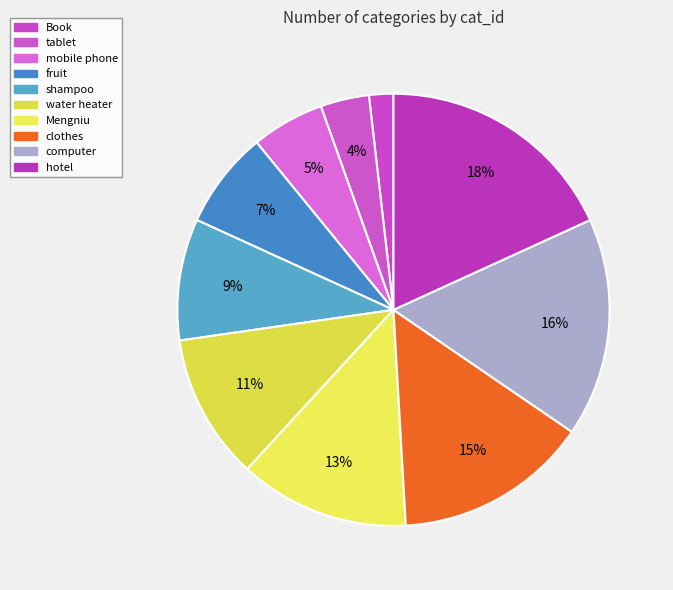

Does clothes account for over 50% of the chart?

No